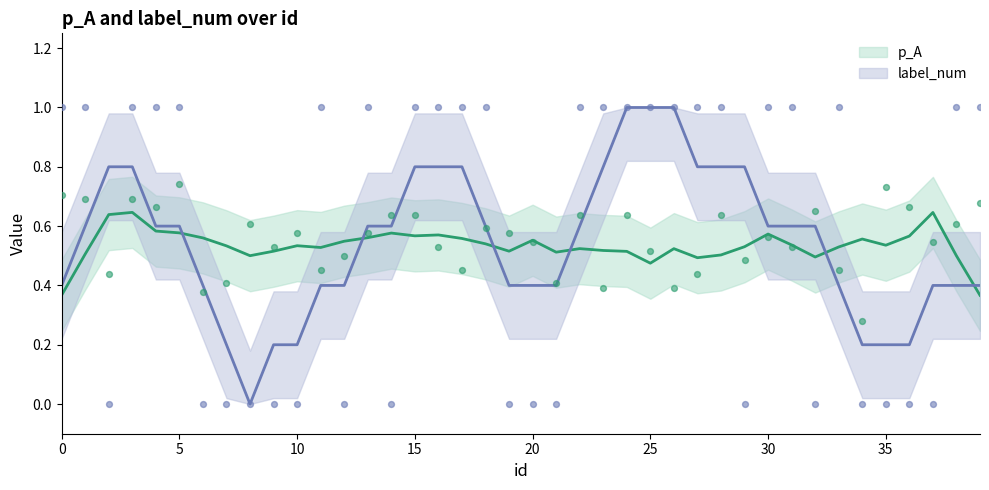

At which category is the sum across all series the highest?

26